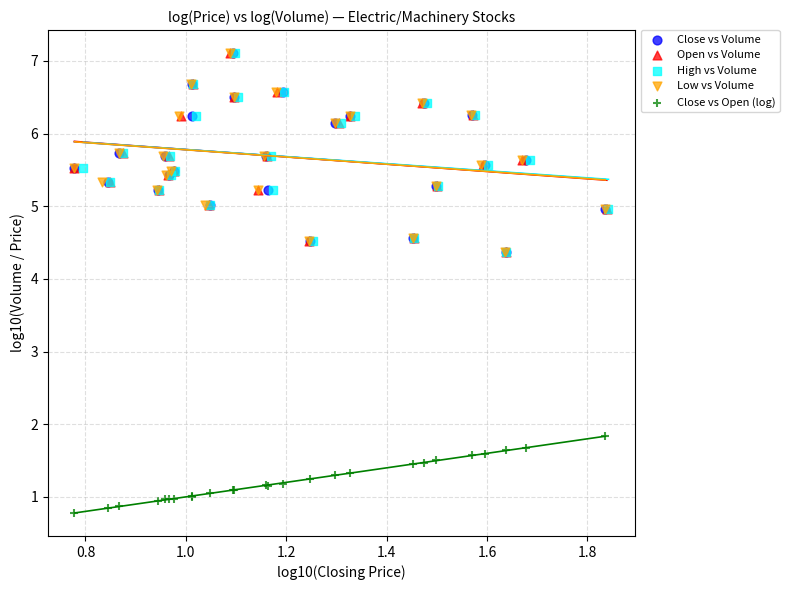

Which series reaches the minimum Y coordinate?

Close vs Open (log)